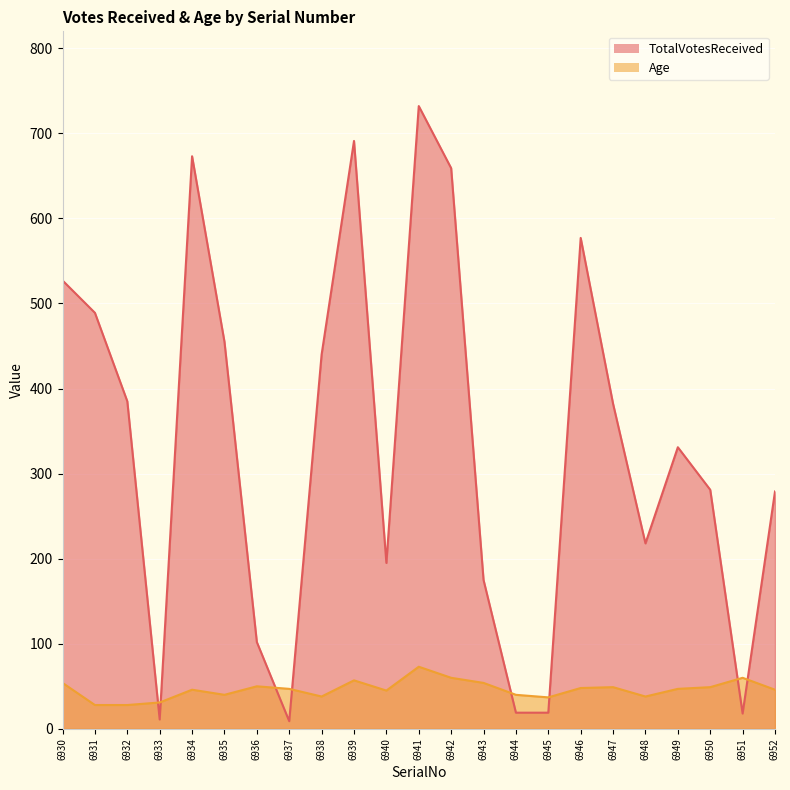

What is the spread (max minus min) of values at 6935?

415